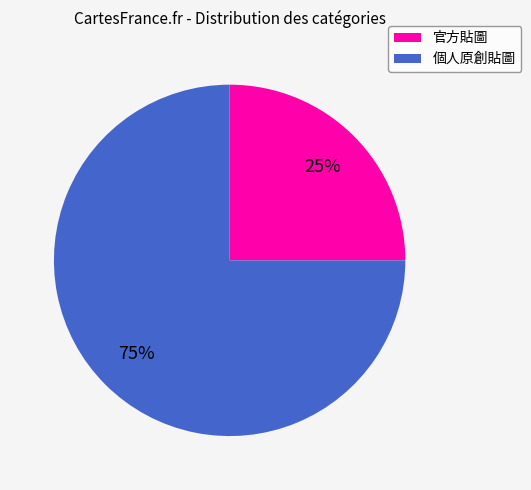

Which has a higher value, 個人原創貼圖 or 官方貼圖?

個人原創貼圖